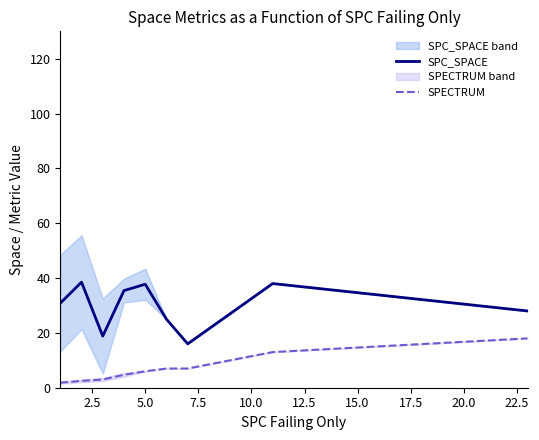

How many lines are shown in the chart?

2